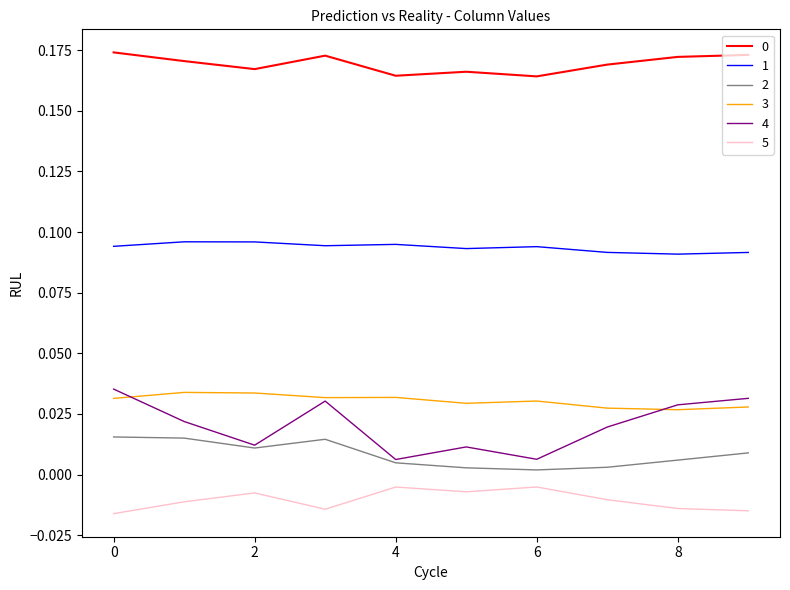

Which series has the largest range (max minus min)?

4